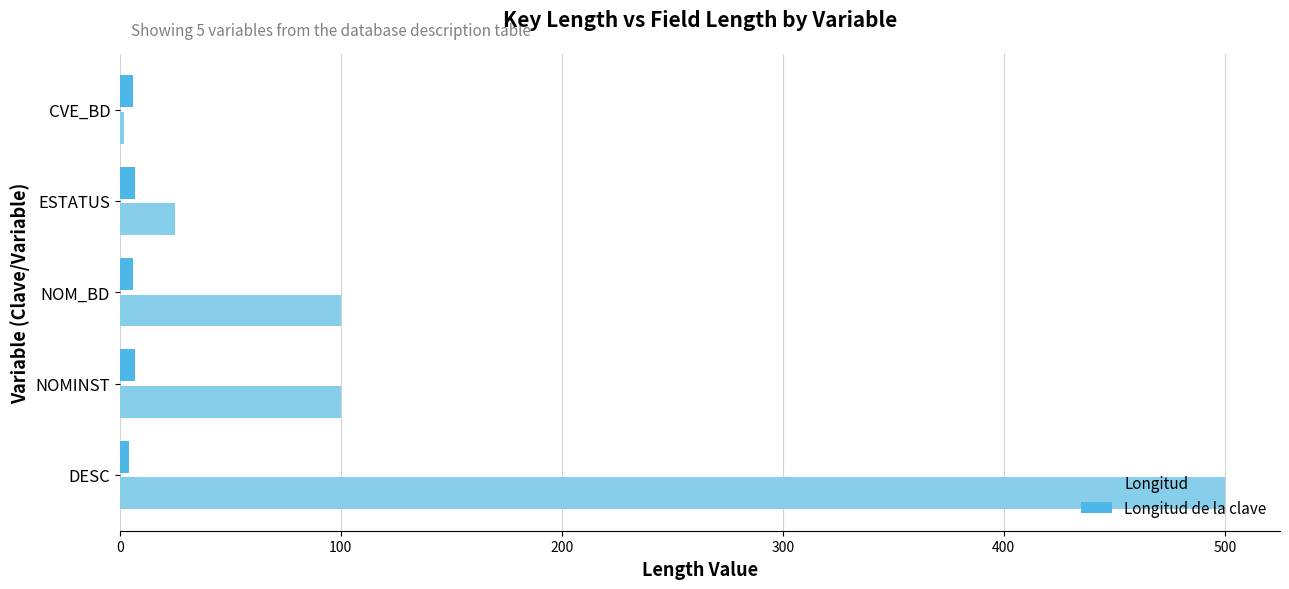

At how many categories does at least one series exceed 259?

1